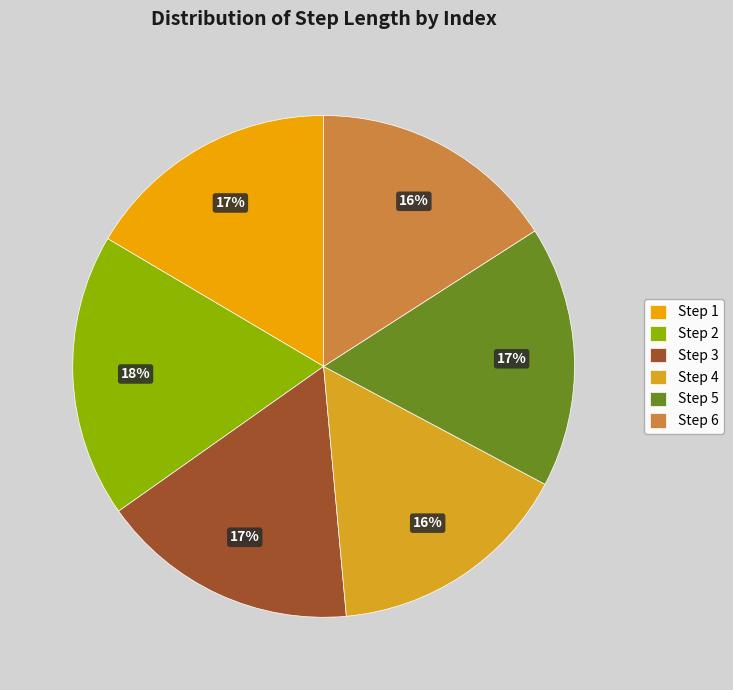

Rank the categories by value from lowest to highest.

4, 6, 1, 3, 5, 2